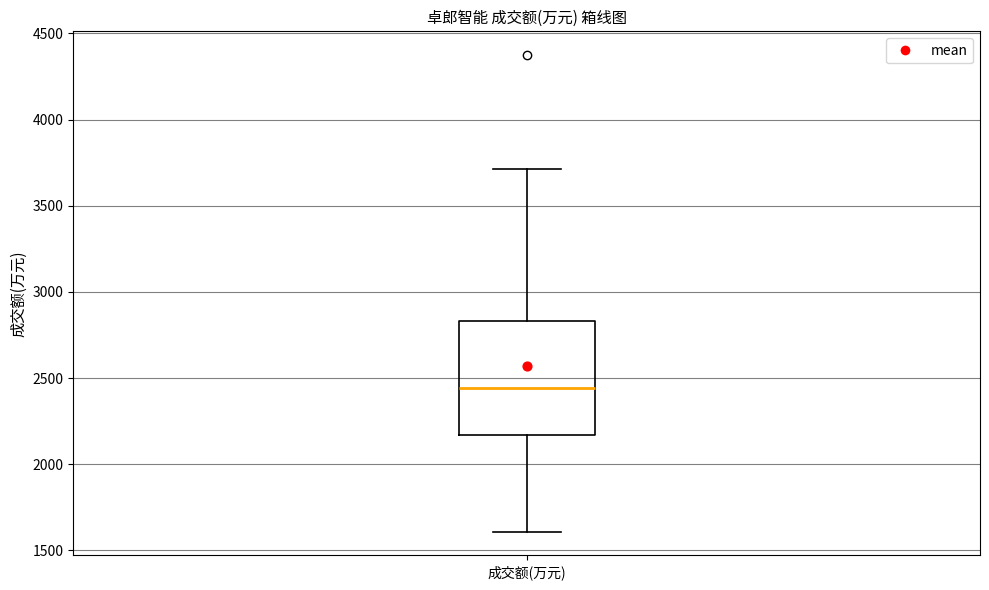

Read this box plot against the y-axis: the position of the median line, the range covered by the box, and the ends of both whiskers. The values are not printed on the chart, so give them approximately, as read against the axis.

median 2450, box 2150 to 2850, whiskers 1600 to 3700